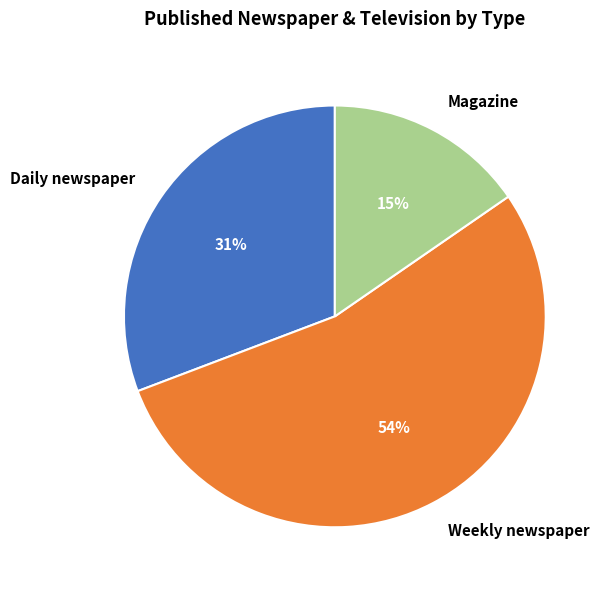

To the nearest percent, what is the combined percentage of Weekly newspaper and Magazine?

69%